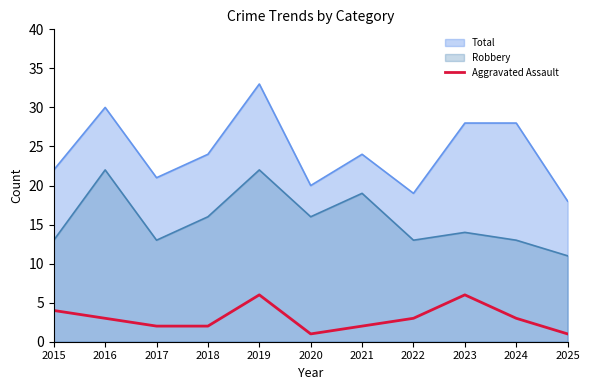

True or false: Robbery and Total intersect in this chart.

False